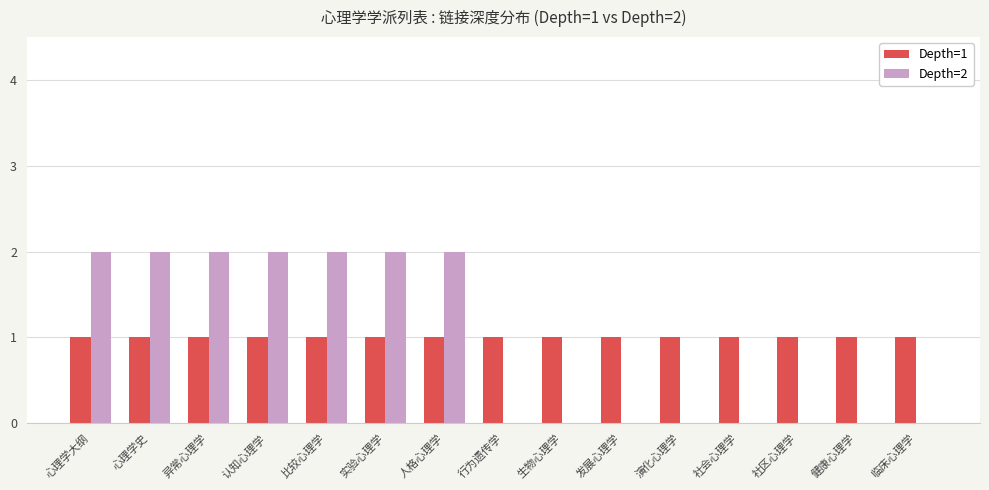

Is it true that Depth=1 equals 0 at 发展心理学?

False